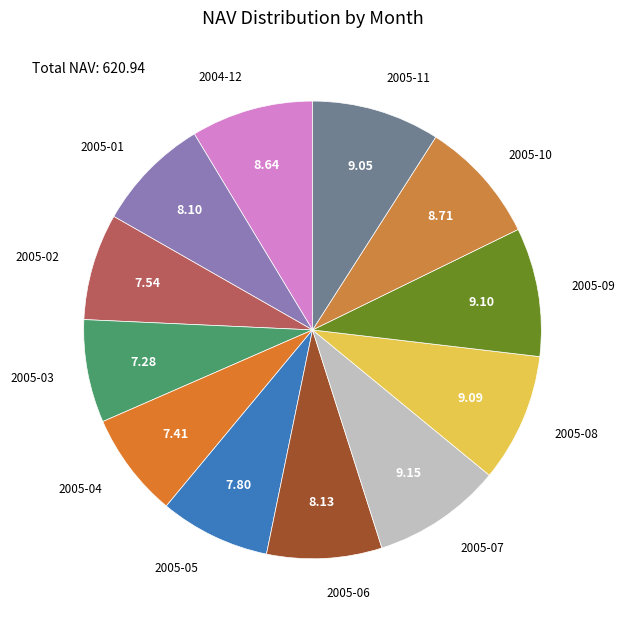

The 2005-08 slice represents 9% of the pie. True or false?

True